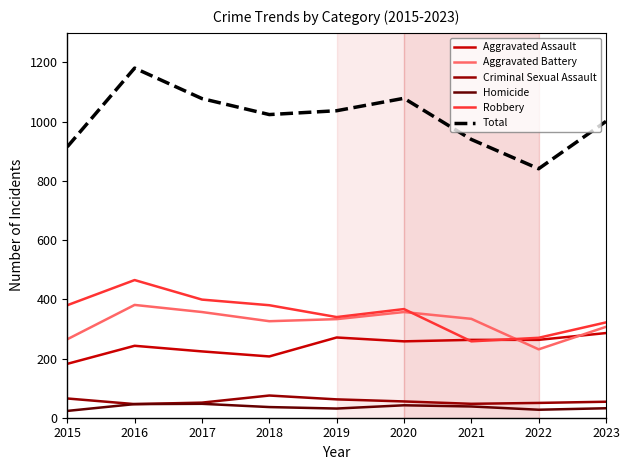

Which category has the highest value across all series?

2016